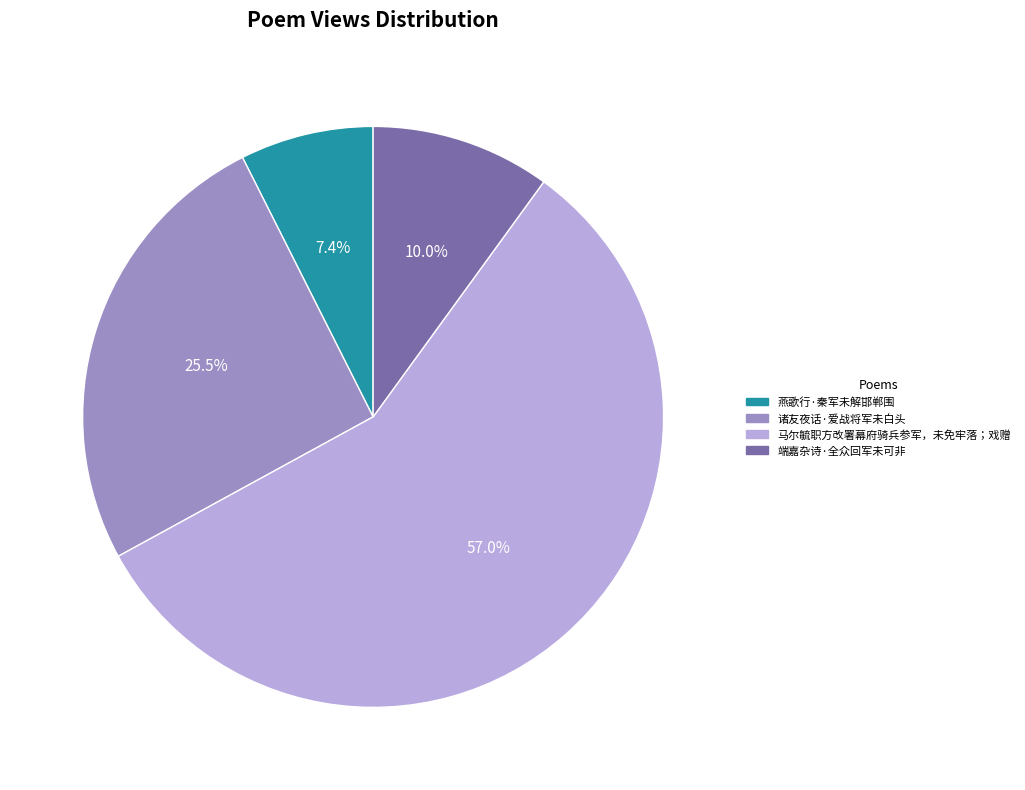

Is it true that 马尔毓职方改署幕府骑兵参军，未免牢落；戏赠 is 63% of the pie?

False